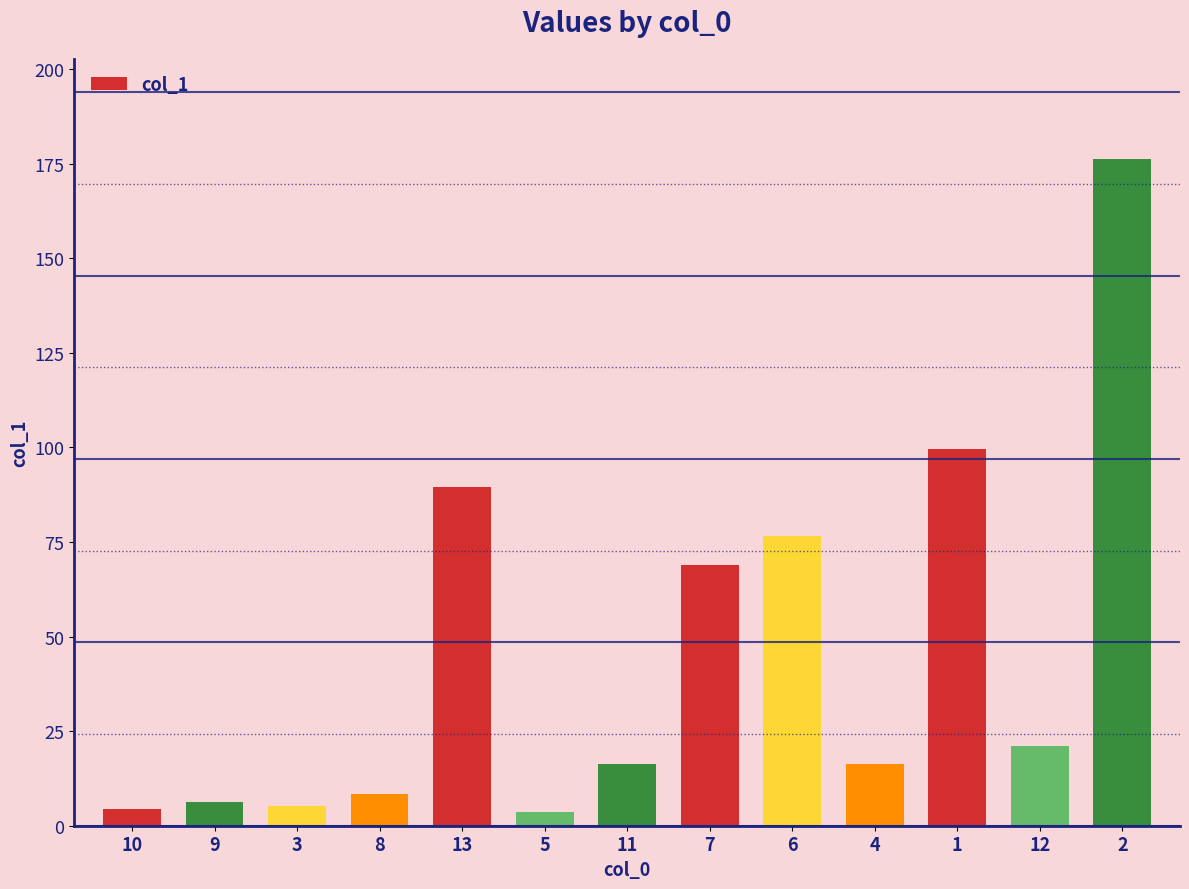

What is the ratio of the value at 10 to the value at 3?

0.9